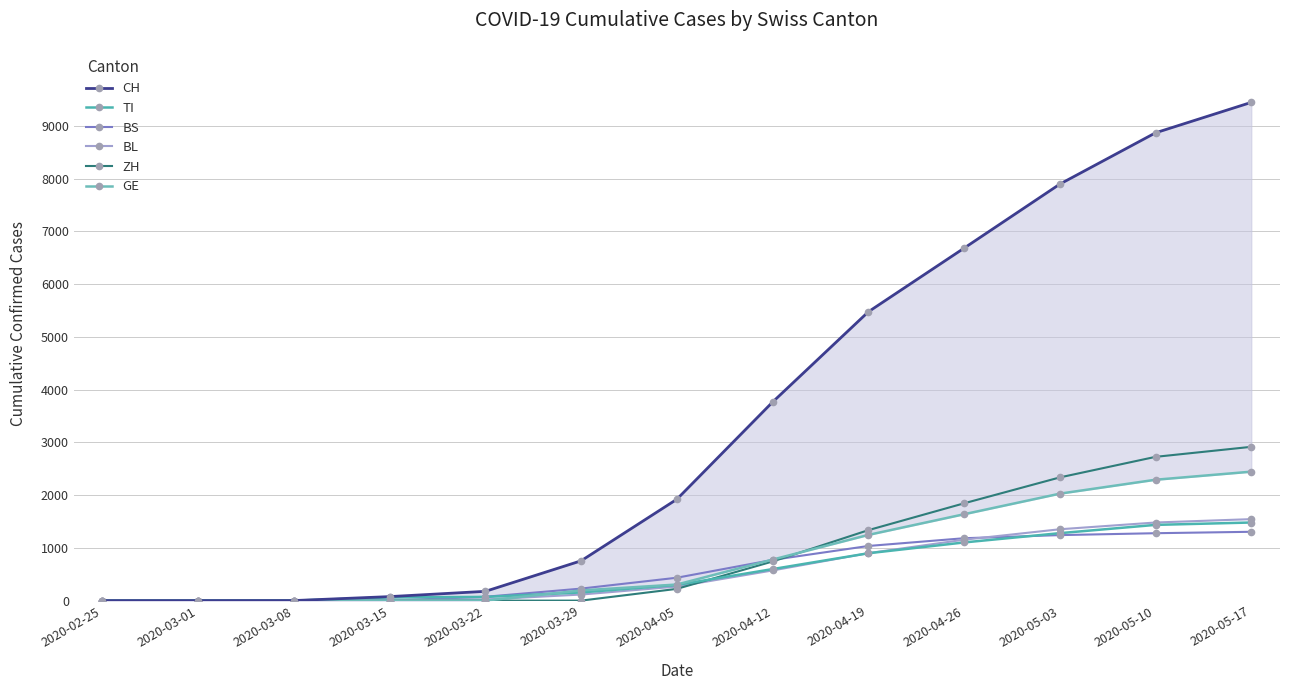

List the series in order of their peak value, lowest first.

BS, TI, BL, GE, ZH, CH